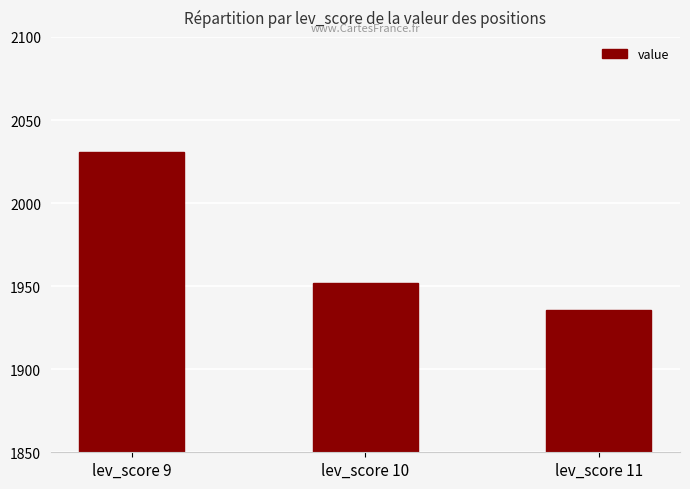

Reading left to right, extract all data points from this chart.

2030.7	1952.2	1935.6